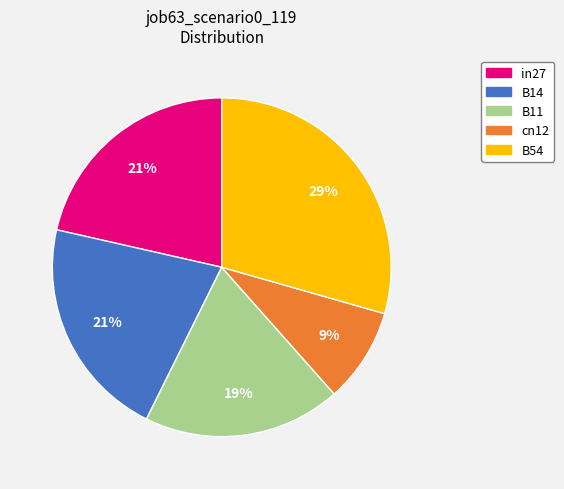

How many slices are in this pie chart?

5